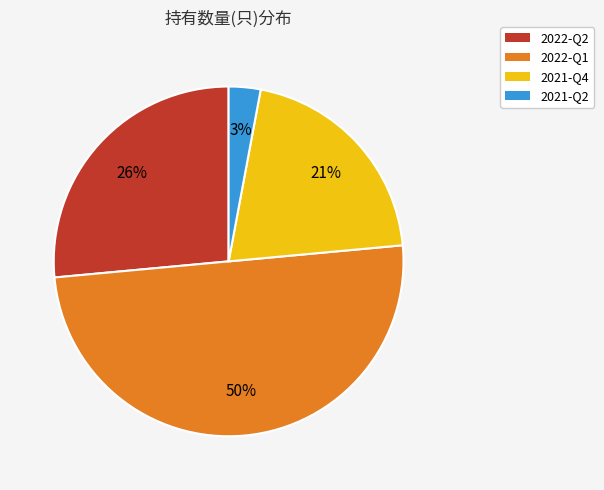

Approximately how many times larger is the value at 2022-Q1 compared to 2022-Q2?

1.9